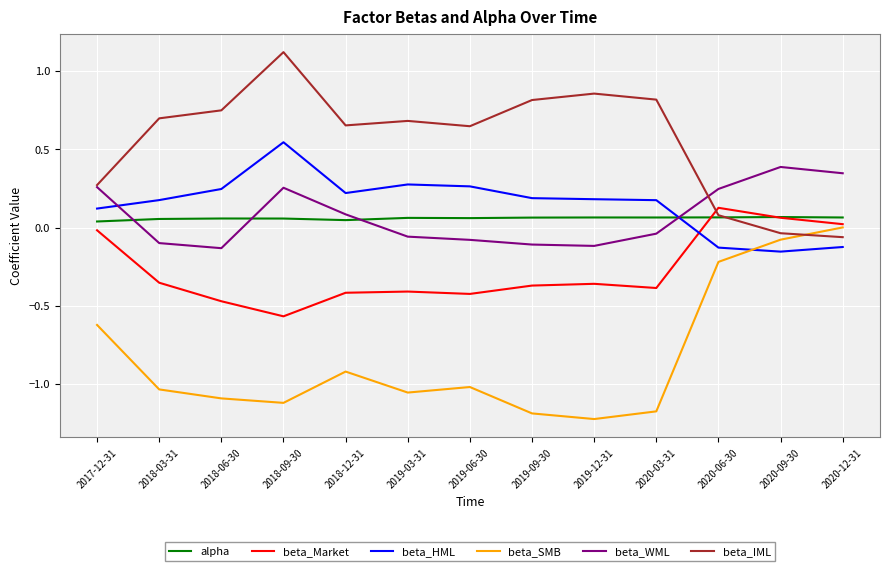

How many values in the beta_HML series are below 0?

3